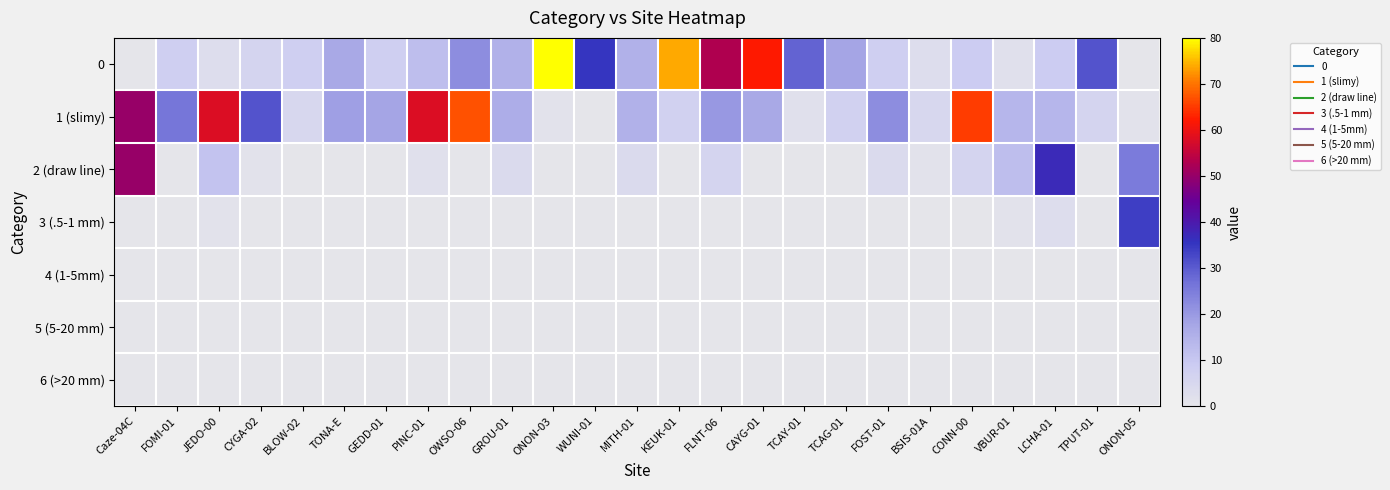

How many series are shown in this chart?

7